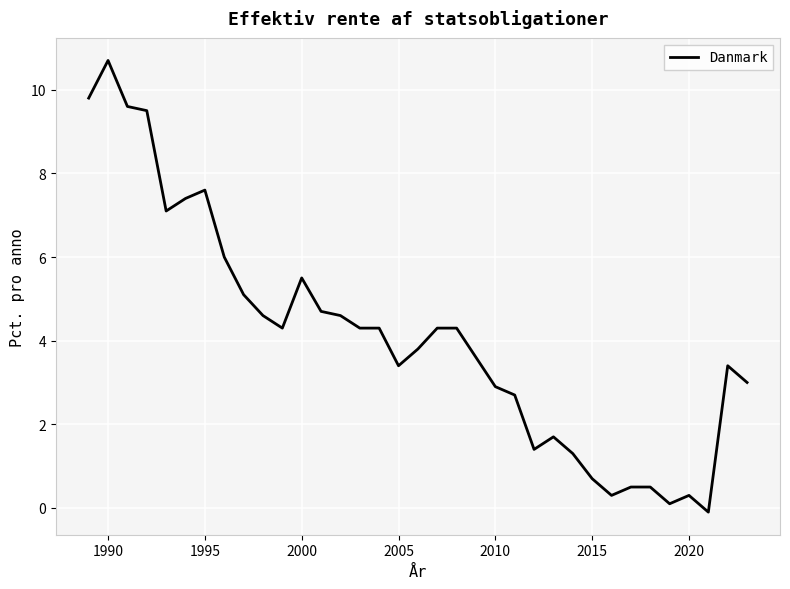

What is the difference between the maximum and minimum values?

10.8